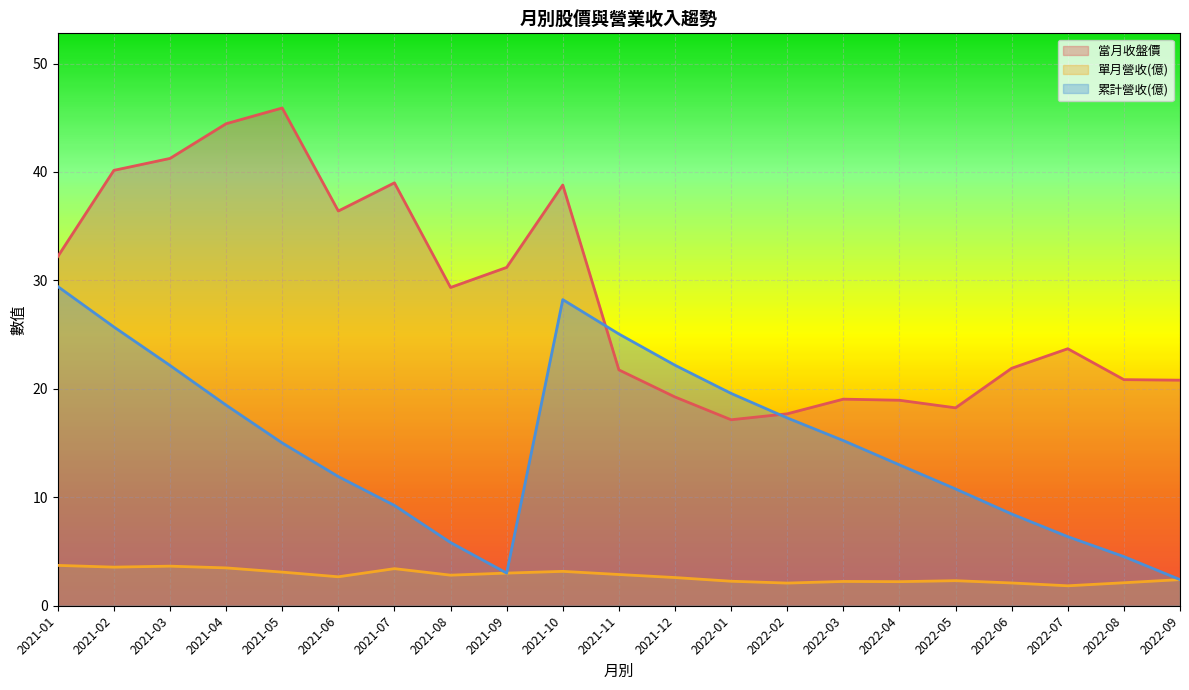

What is the value of the 當月收盤價 point at the 10th from the left?

38.8